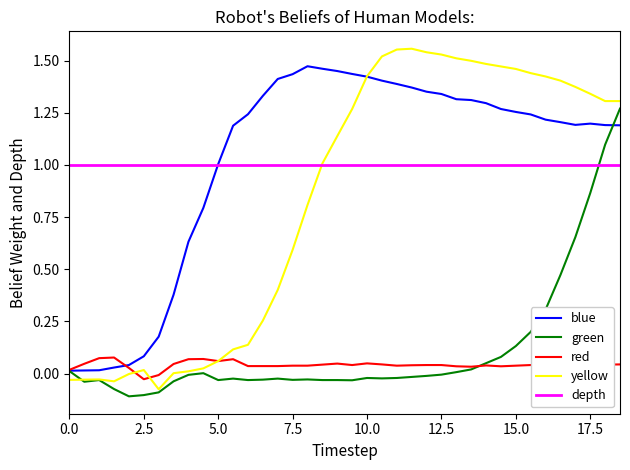

List the series in order of their peak value, lowest first.

red, depth, green, blue, yellow